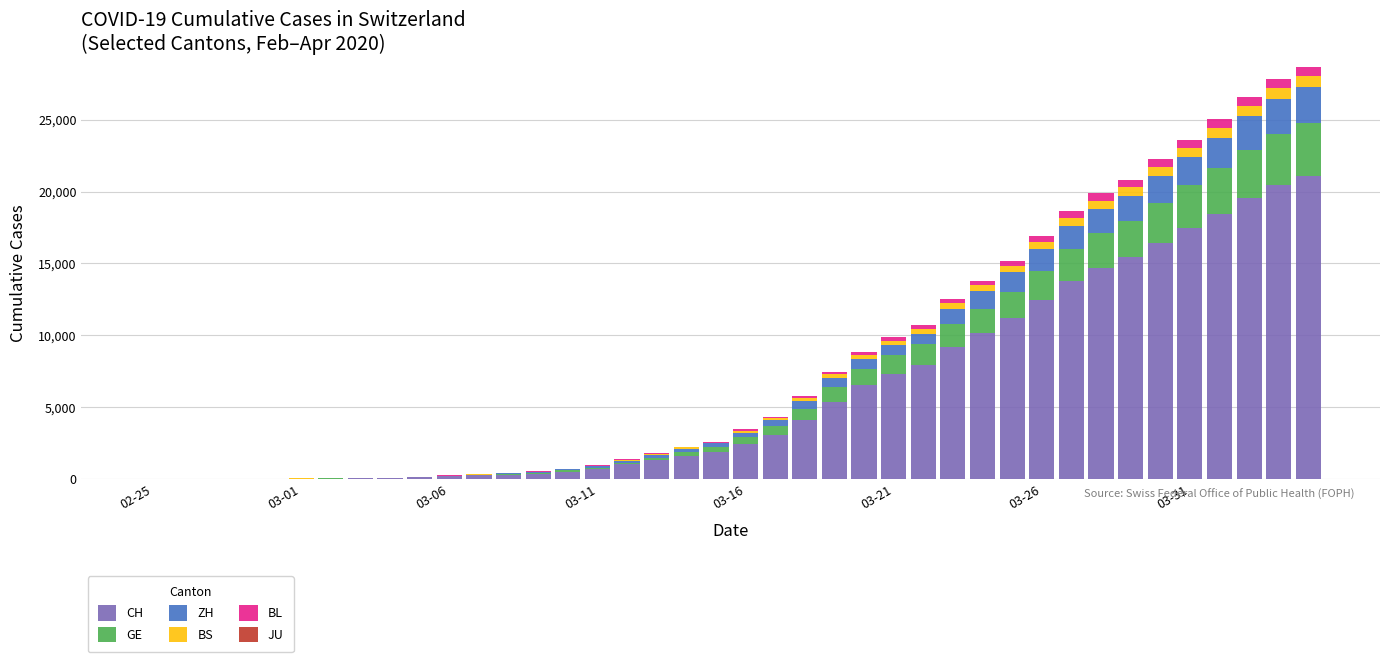

What is the highest value of the CH series?

21088